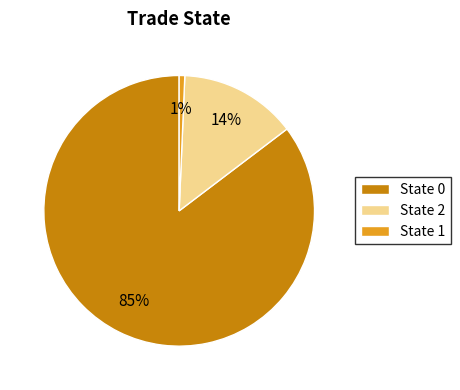

Which category has the smallest portion of the pie?

State 1